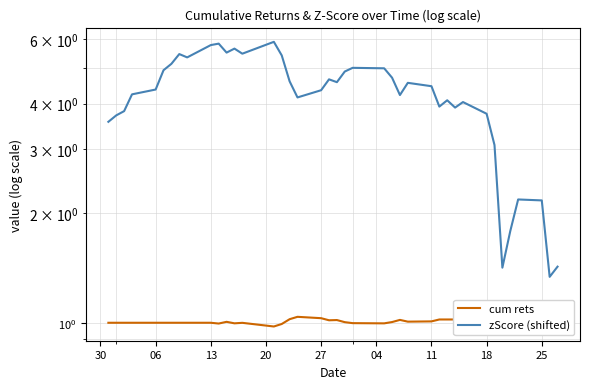

Is this an area chart (filled region under the line)?

No